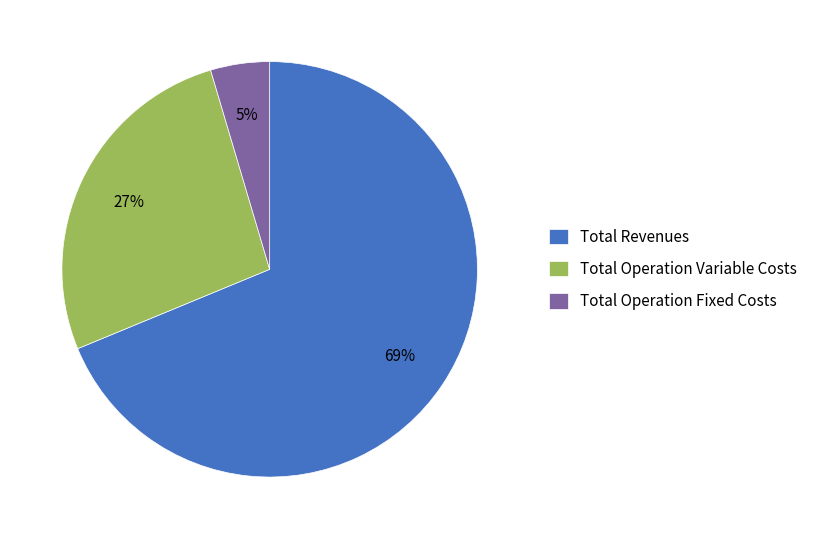

Does Total Revenues represent more than half of the total?

Yes